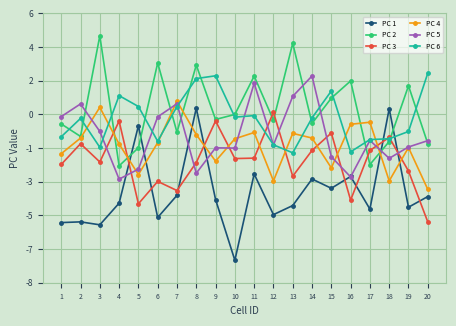

What are all the series names shown in the legend?

PC 1, PC 2, PC 3, PC 4, PC 5, PC 6